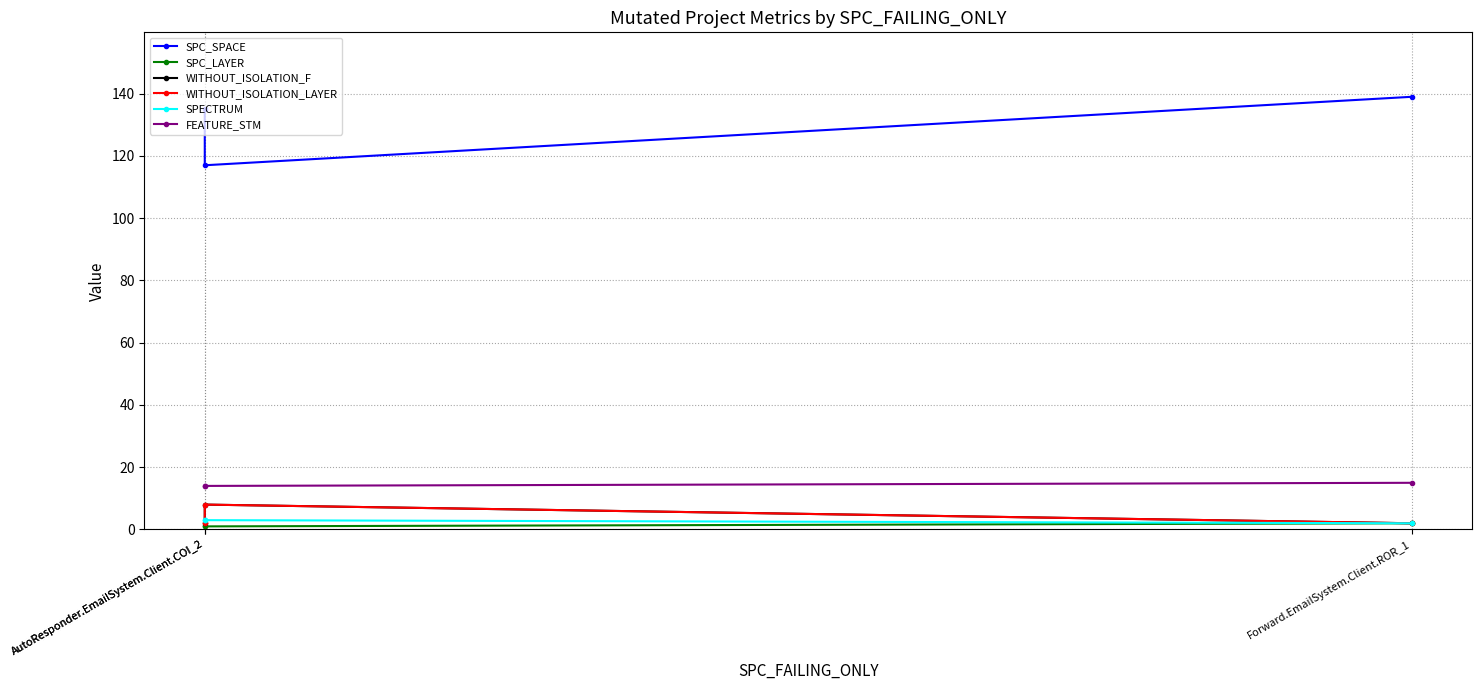

At which category is the sum across all series the highest?

Forward.EmailSystem.Client.ROR_1